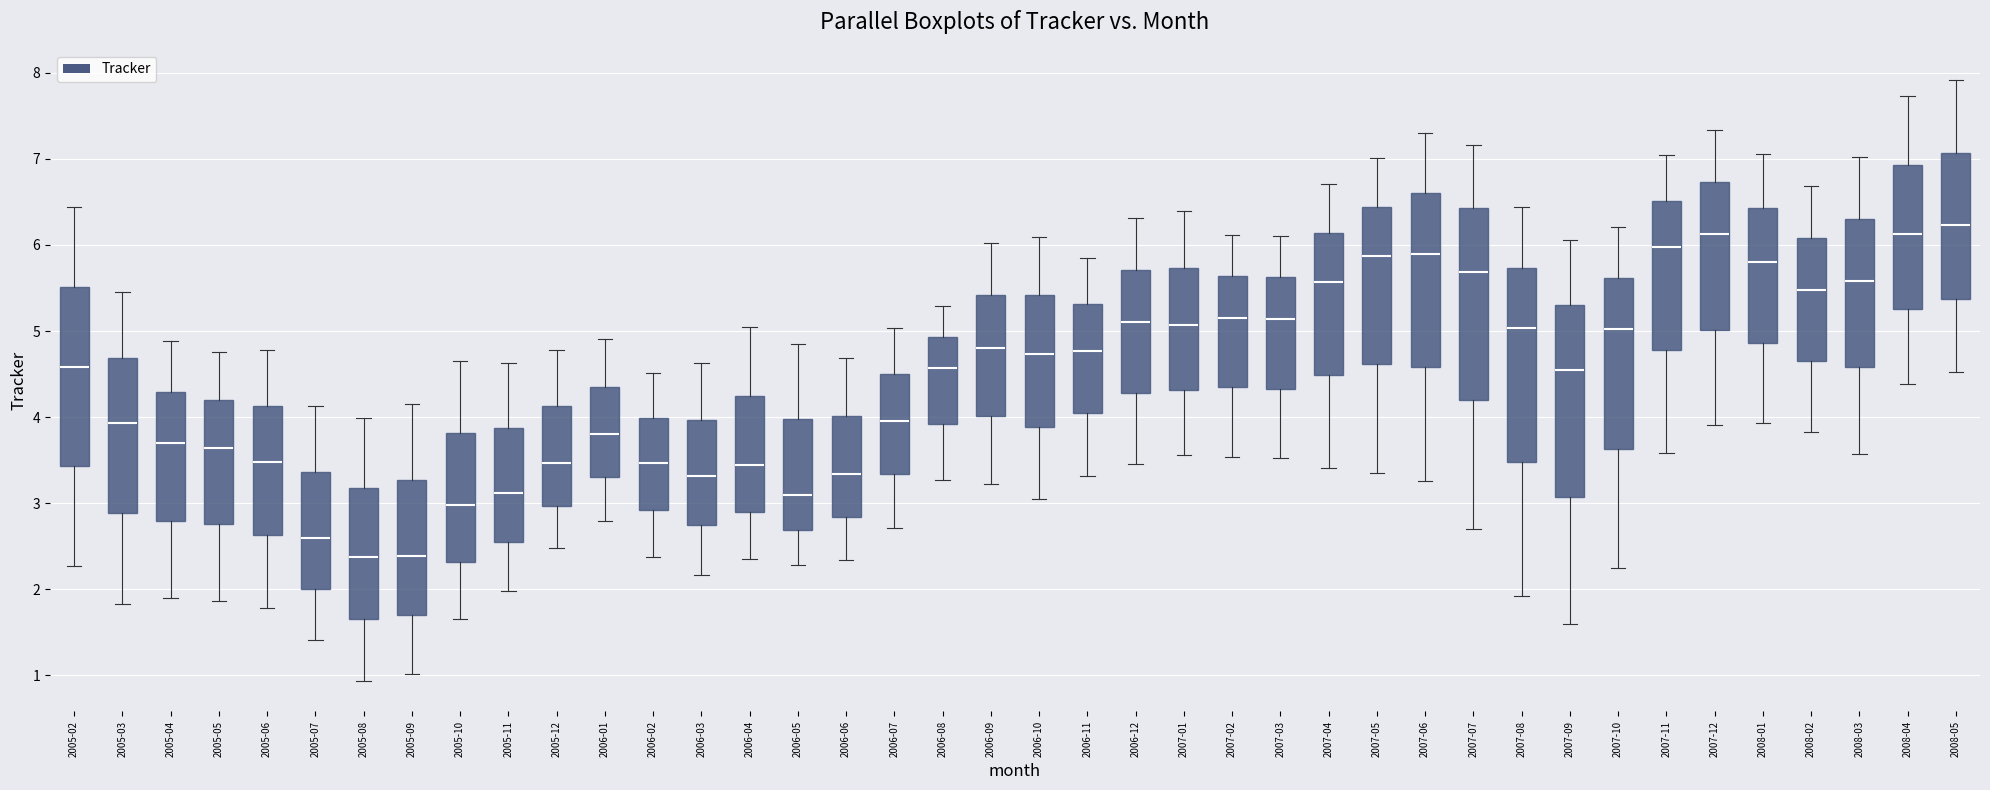

Reading left to right, transcribe this box plot: for each box, give where its median line is, the range the box spans, and where its two whiskers end, as read against the y-axis. The values are not printed on the chart, so give them approximately, as read against the axis.

2005-02: median 4.6, box 3.4 to 5.5, whiskers 2.3 to 6.4
2005-03: median 3.9, box 2.9 to 4.7, whiskers 1.8 to 5.4
2005-04: median 3.7, box 2.8 to 4.3, whiskers 1.9 to 4.9
2005-05: median 3.6, box 2.8 to 4.2, whiskers 1.9 to 4.8
2005-06: median 3.5, box 2.6 to 4.1, whiskers 1.8 to 4.8
2005-07: median 2.6, box 2.0 to 3.4, whiskers 1.4 to 4.1
2005-08: median 2.4, box 1.7 to 3.2, whiskers 0.9 to 4.0
2005-09: median 2.4, box 1.7 to 3.3, whiskers 1.0 to 4.2
2005-10: median 3.0, box 2.3 to 3.8, whiskers 1.7 to 4.6
2005-11: median 3.1, box 2.5 to 3.9, whiskers 2.0 to 4.6
2005-12: median 3.5, box 3.0 to 4.1, whiskers 2.5 to 4.8
2006-01: median 3.8, box 3.3 to 4.4, whiskers 2.8 to 4.9
2006-02: median 3.5, box 2.9 to 4.0, whiskers 2.4 to 4.5
2006-03: median 3.3, box 2.7 to 4.0, whiskers 2.2 to 4.6
2006-04: median 3.4, box 2.9 to 4.2, whiskers 2.4 to 5.0
2006-05: median 3.1, box 2.7 to 4.0, whiskers 2.3 to 4.9
2006-06: median 3.3, box 2.8 to 4.0, whiskers 2.3 to 4.7
2006-07: median 4.0, box 3.3 to 4.5, whiskers 2.7 to 5.0
2006-08: median 4.6, box 3.9 to 4.9, whiskers 3.3 to 5.3
2006-09: median 4.8, box 4.0 to 5.4, whiskers 3.2 to 6.0
2006-10: median 4.7, box 3.9 to 5.4, whiskers 3.0 to 6.1
2006-11: median 4.8, box 4.0 to 5.3, whiskers 3.3 to 5.9
2006-12: median 5.1, box 4.3 to 5.7, whiskers 3.5 to 6.3
2007-01: median 5.1, box 4.3 to 5.7, whiskers 3.6 to 6.4
2007-02: median 5.2, box 4.3 to 5.6, whiskers 3.5 to 6.1
2007-03: median 5.1, box 4.3 to 5.6, whiskers 3.5 to 6.1
2007-04: median 5.6, box 4.5 to 6.1, whiskers 3.4 to 6.7
2007-05: median 5.9, box 4.6 to 6.4, whiskers 3.4 to 7.0
2007-06: median 5.9, box 4.6 to 6.6, whiskers 3.3 to 7.3
2007-07: median 5.7, box 4.2 to 6.4, whiskers 2.7 to 7.2
2007-08: median 5.0, box 3.5 to 5.7, whiskers 1.9 to 6.4
2007-09: median 4.6, box 3.1 to 5.3, whiskers 1.6 to 6.1
2007-10: median 5.0, box 3.6 to 5.6, whiskers 2.2 to 6.2
2007-11: median 6.0, box 4.8 to 6.5, whiskers 3.6 to 7.0
2007-12: median 6.1, box 5.0 to 6.7, whiskers 3.9 to 7.3
2008-01: median 5.8, box 4.9 to 6.4, whiskers 3.9 to 7.1
2008-02: median 5.5, box 4.7 to 6.1, whiskers 3.8 to 6.7
2008-03: median 5.6, box 4.6 to 6.3, whiskers 3.6 to 7.0
2008-04: median 6.1, box 5.3 to 6.9, whiskers 4.4 to 7.7
2008-05: median 6.2, box 5.4 to 7.1, whiskers 4.5 to 7.9